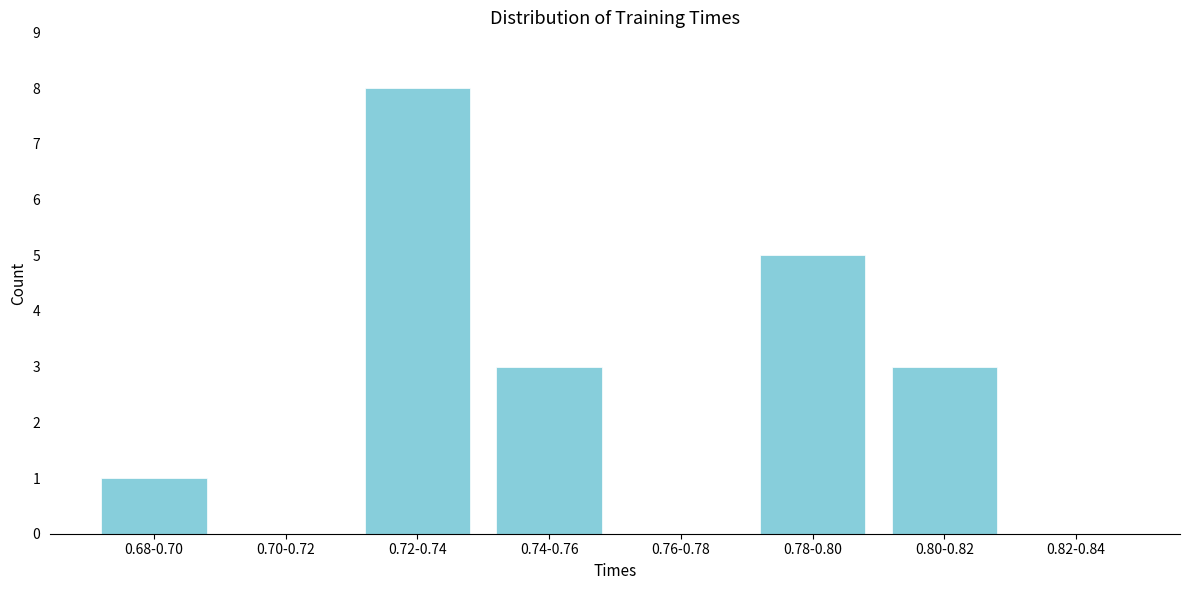

Reading left to right, extract all data points from this chart.

0.68-0.70=1	0.70-0.72=0	0.72-0.74=8	0.74-0.76=3	0.76-0.78=0	0.78-0.80=5	0.80-0.82=3	0.82-0.84=0